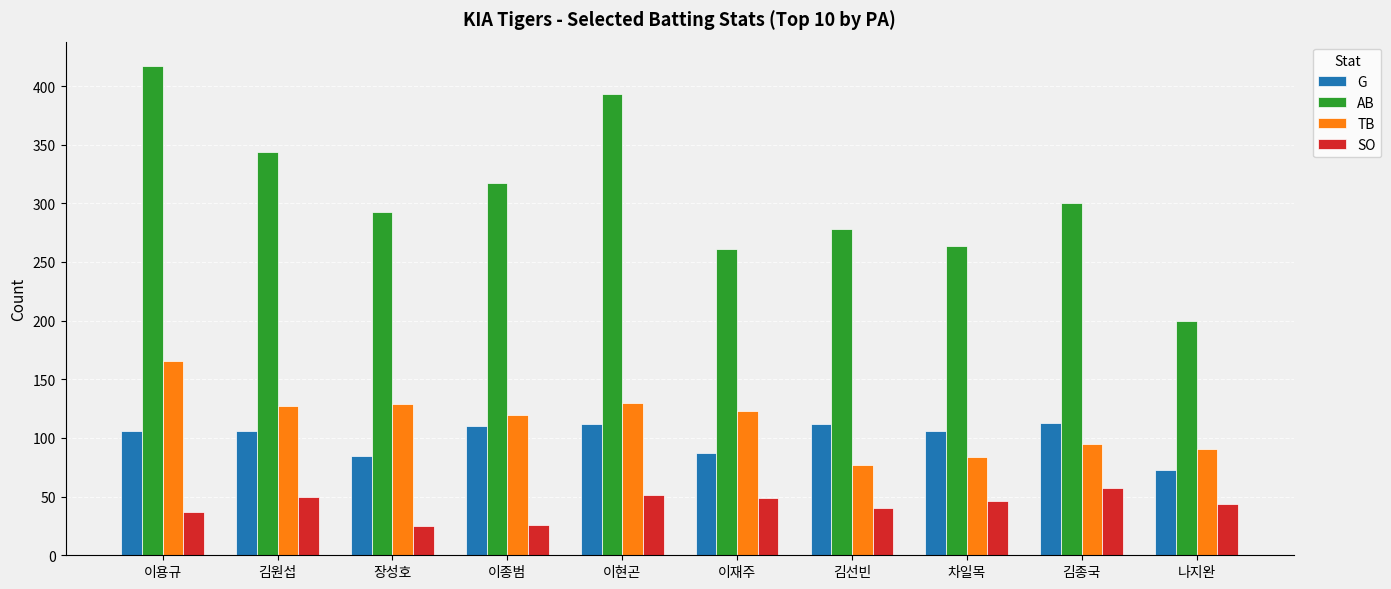

What is the approximate value of G at 김선빈?

112